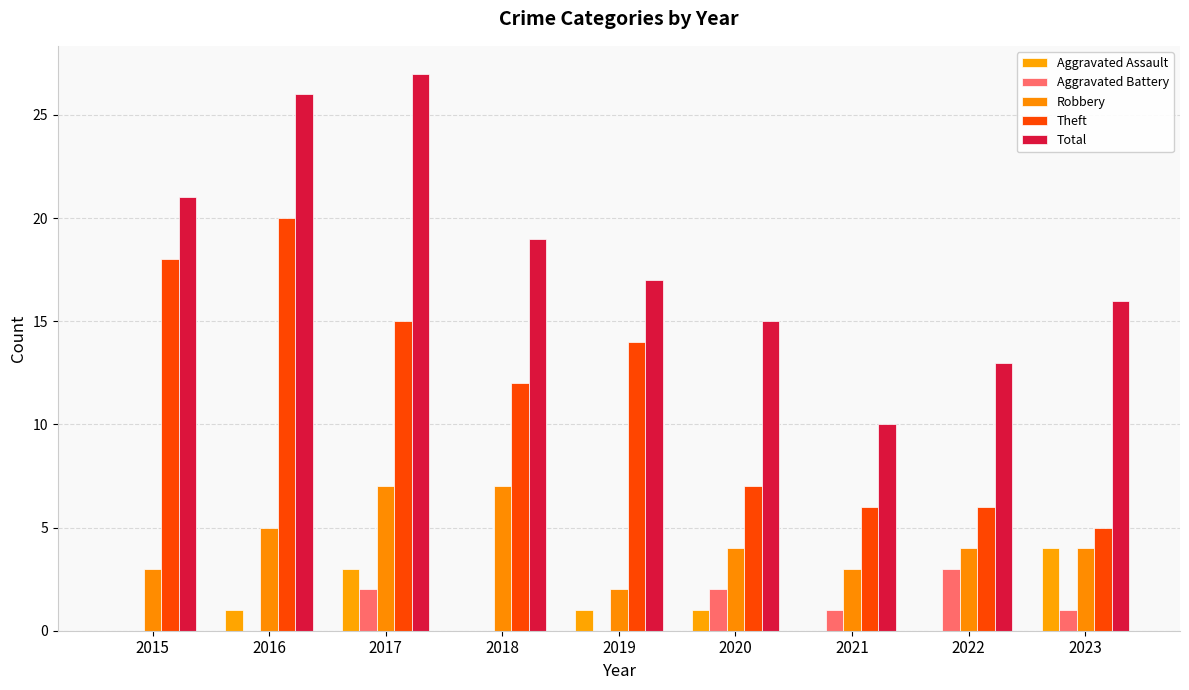

What is the difference between the maximum and second lowest values in the Aggravated Battery series?

3